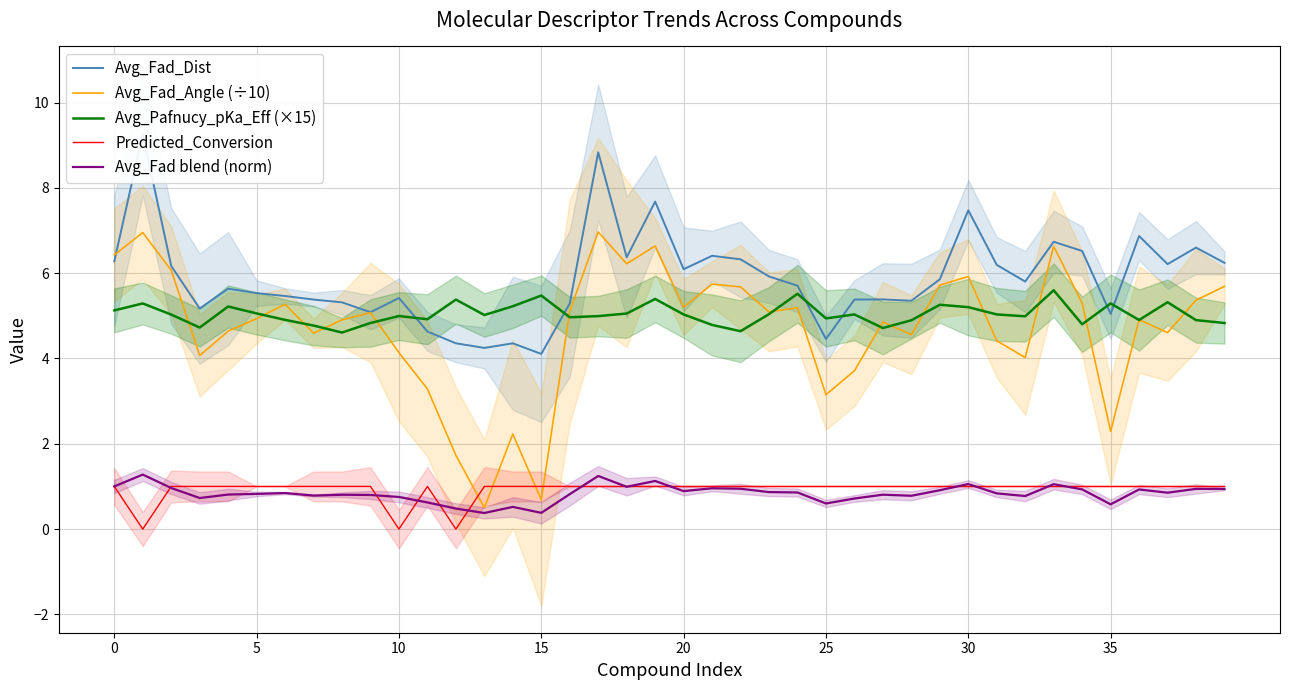

True or false: Avg_Fad_Dist and Predicted_Conversion intersect in this chart.

False